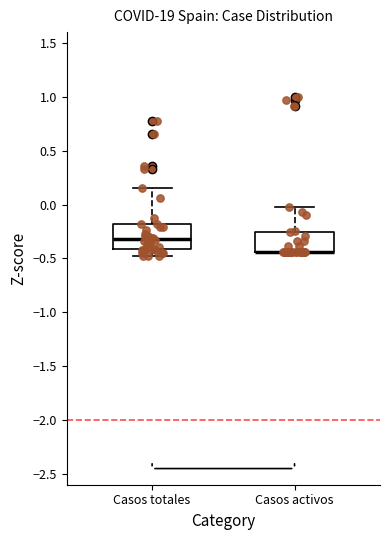

Reading left to right, transcribe this box plot: for each box, give where its median line is, the range the box spans, and where its two whiskers end, as read against the y-axis. The values are not printed on the chart, so give them approximately, as read against the axis.

Casos totales: median -0.30, box -0.40 to -0.20, whiskers -0.50 to 0.15
Casos activos: median -0.45 (drawn on the box's lower edge), box -0.45 to -0.25, whiskers -0.45 to 0.00